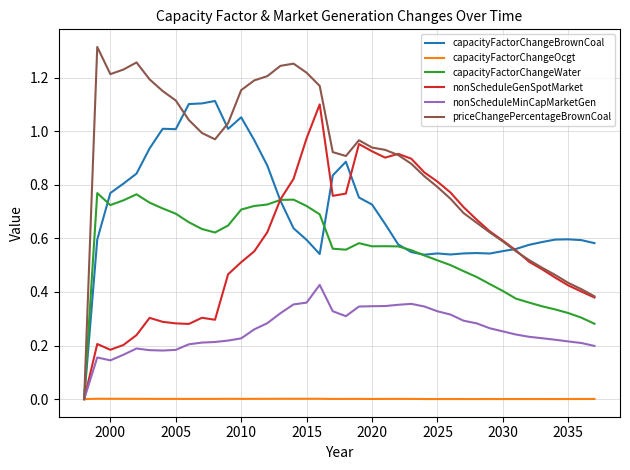

How many lines are shown in the chart?

6